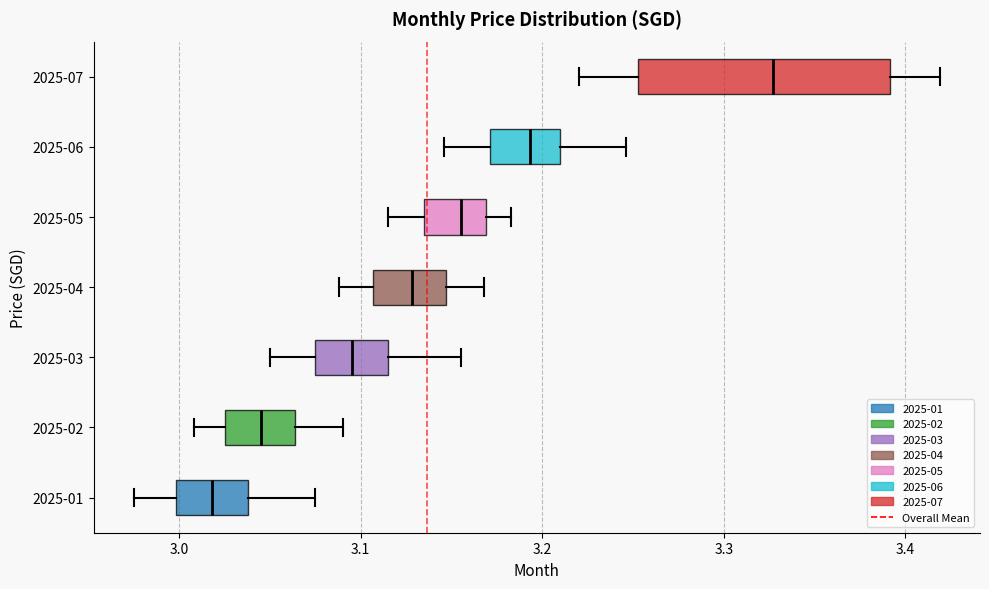

Which box has the furthest to the right median line?

2025-07